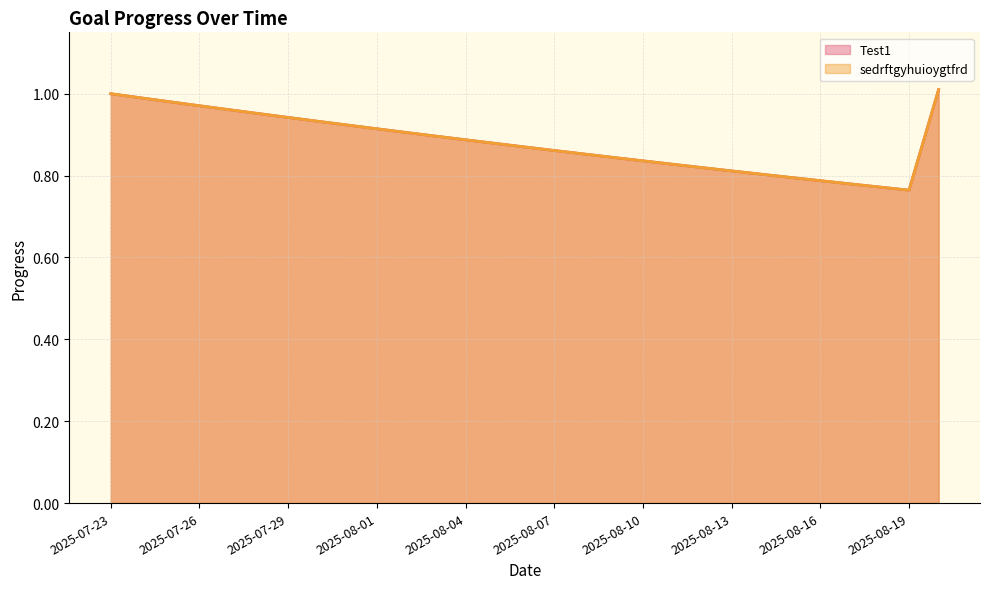

At which label does Test1 reach its minimum?

2025-08-19